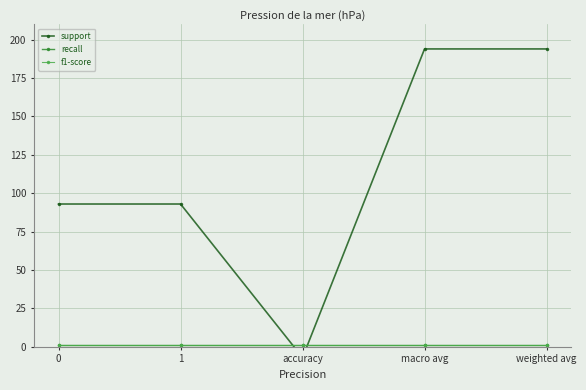

Which label corresponds to the smallest value in the chart?

accuracy